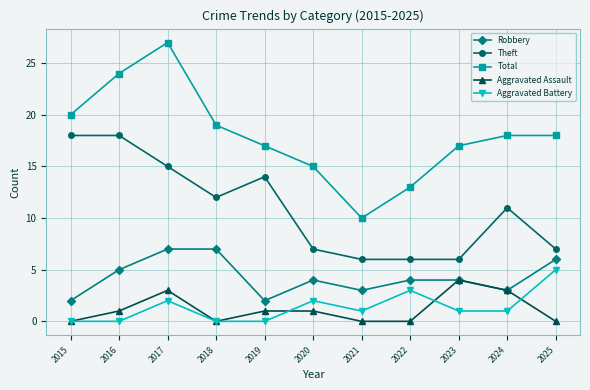

How many lines are shown in the chart?

5